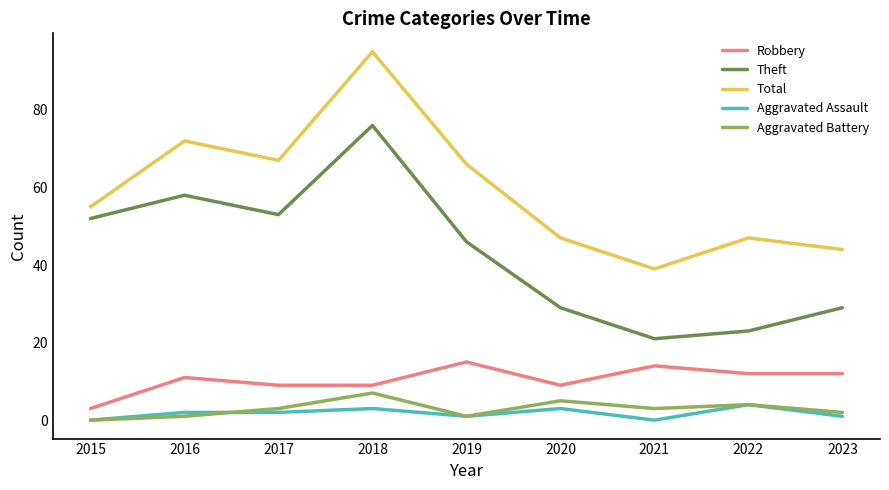

Which series changed the most between 2015 and 2023?

Theft